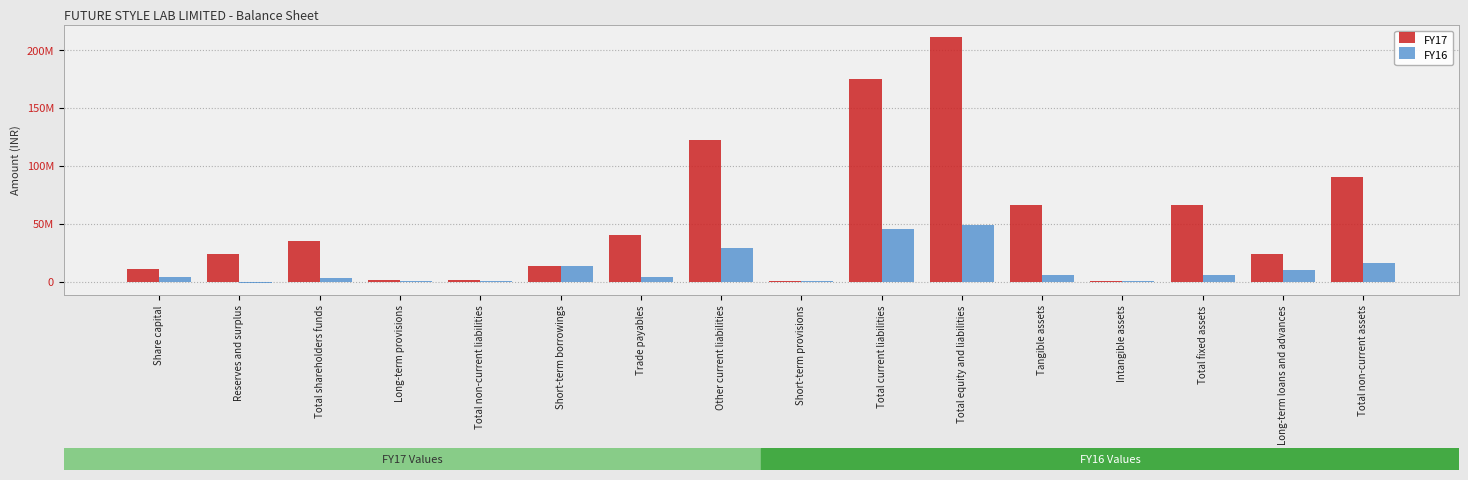

What is the difference between the FY16 values at Short-term provisions and Tangible assets?

5694745